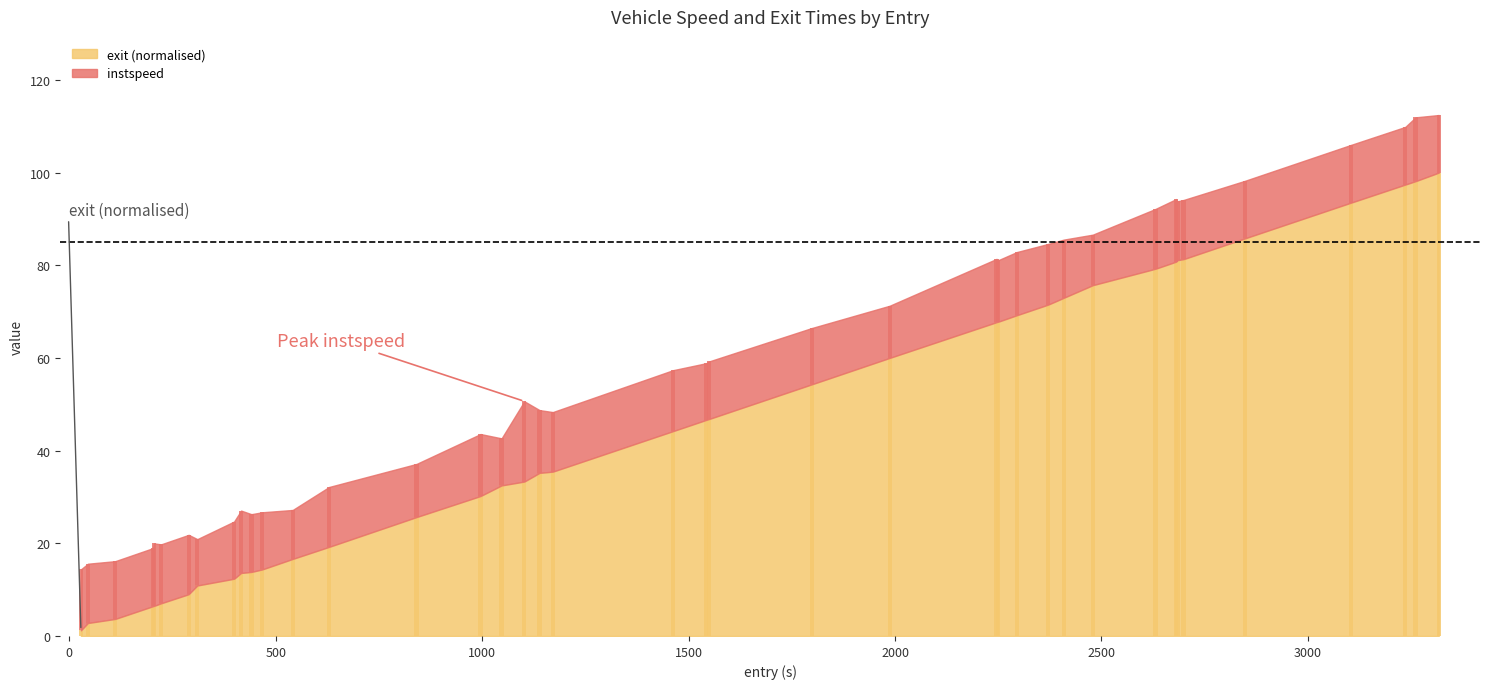

What is the smallest value displayed?

1.2